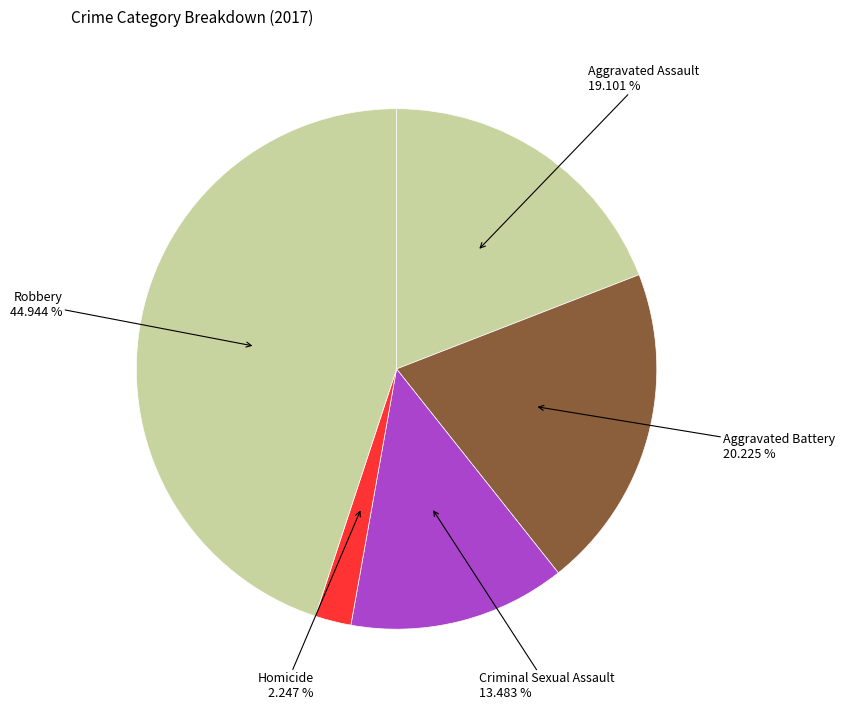

Does any single category account for the majority?

No